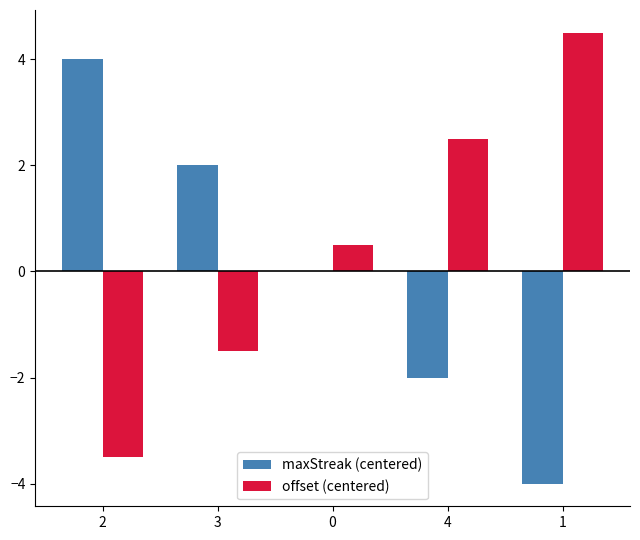

What value does the offset (centered) series have at 1?

4.5